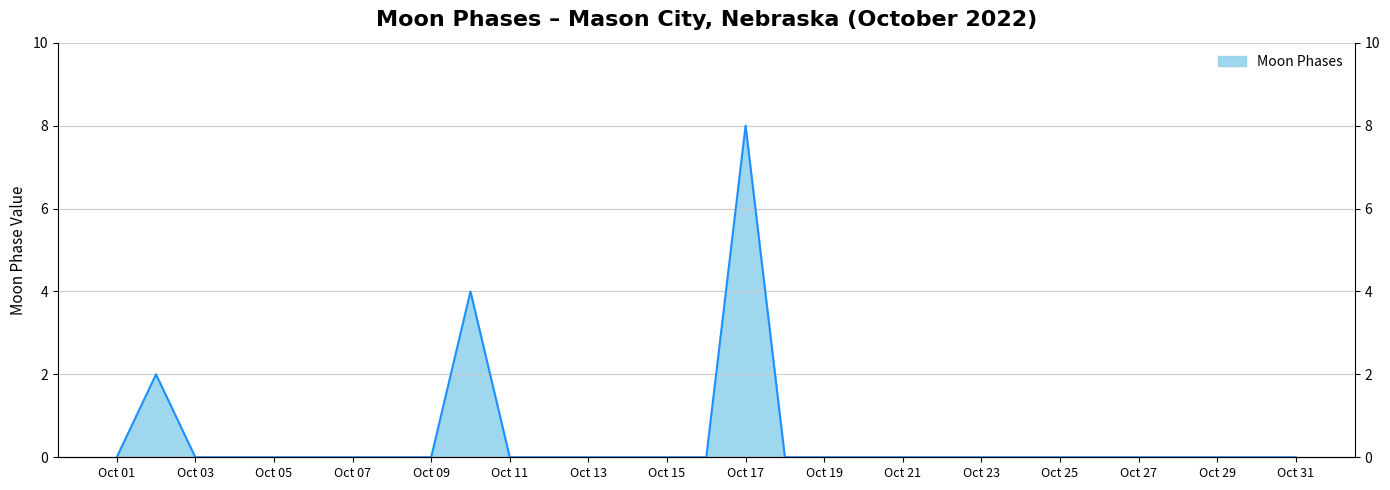

Count the values in the range 0 to 1.

28